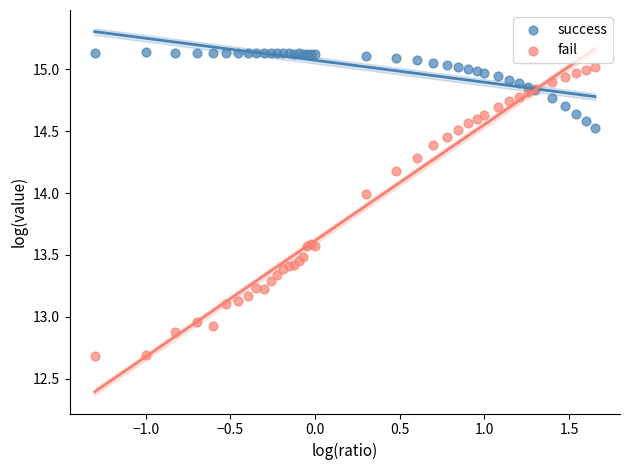

Which series has the widest spread of Y values?

fail